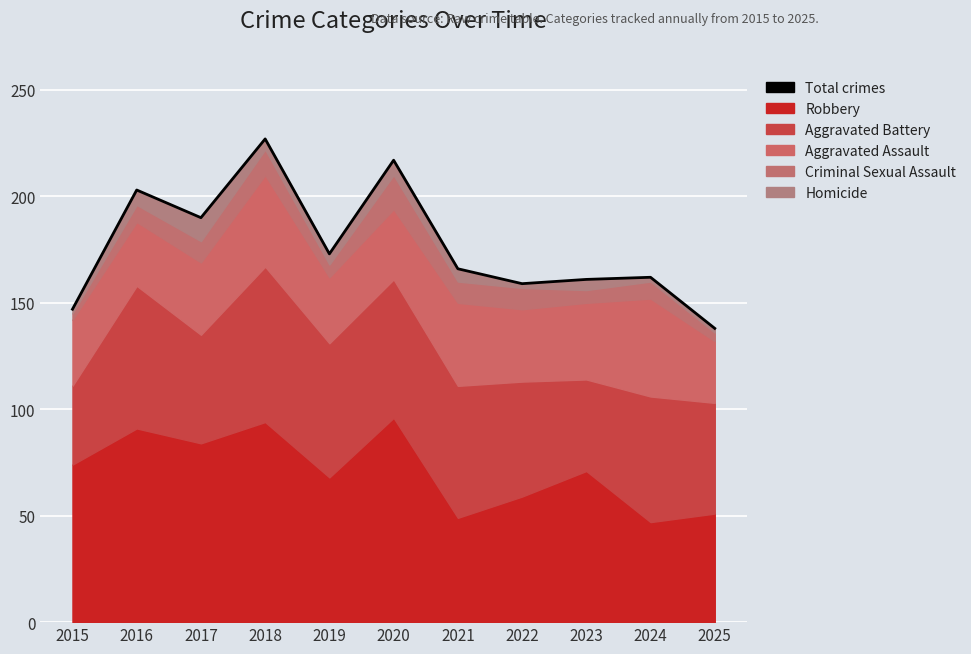

Reading left to right, what are all the values shown in this chart?

2015=147	2016=203	2017=190	2018=227	2019=173	2020=217	2021=166	2022=159	2023=161	2024=162	2025=138